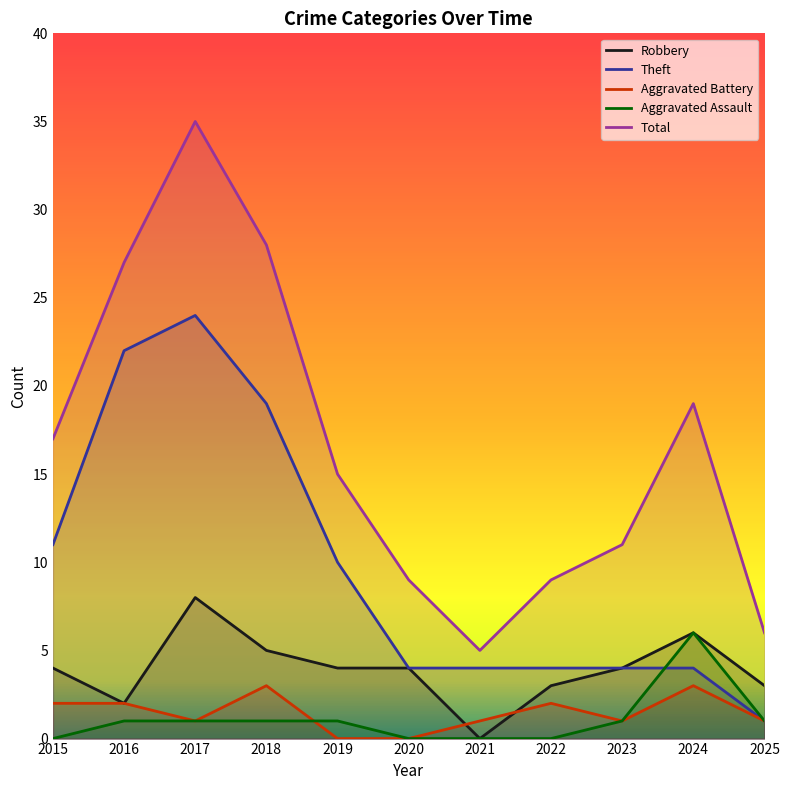

How many interior local valleys does the Aggravated Battery series have?

2